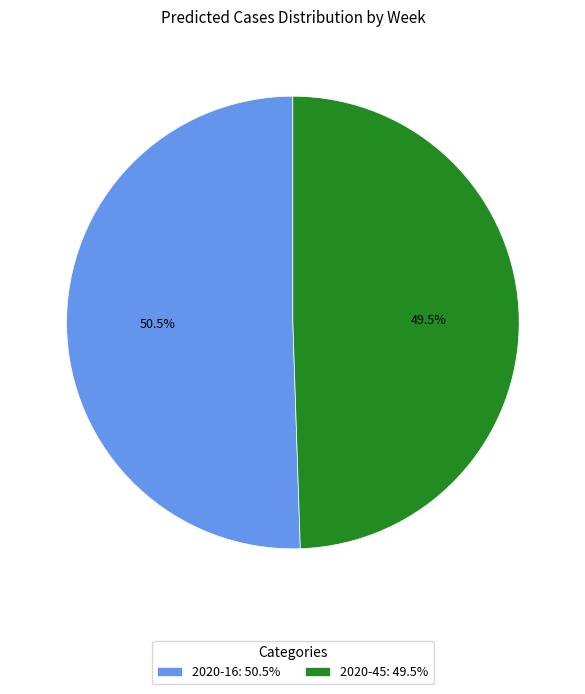

Combined, what portion of the pie is 2020-45: 49.5% and 2020-16: 50.5%?

100.0%